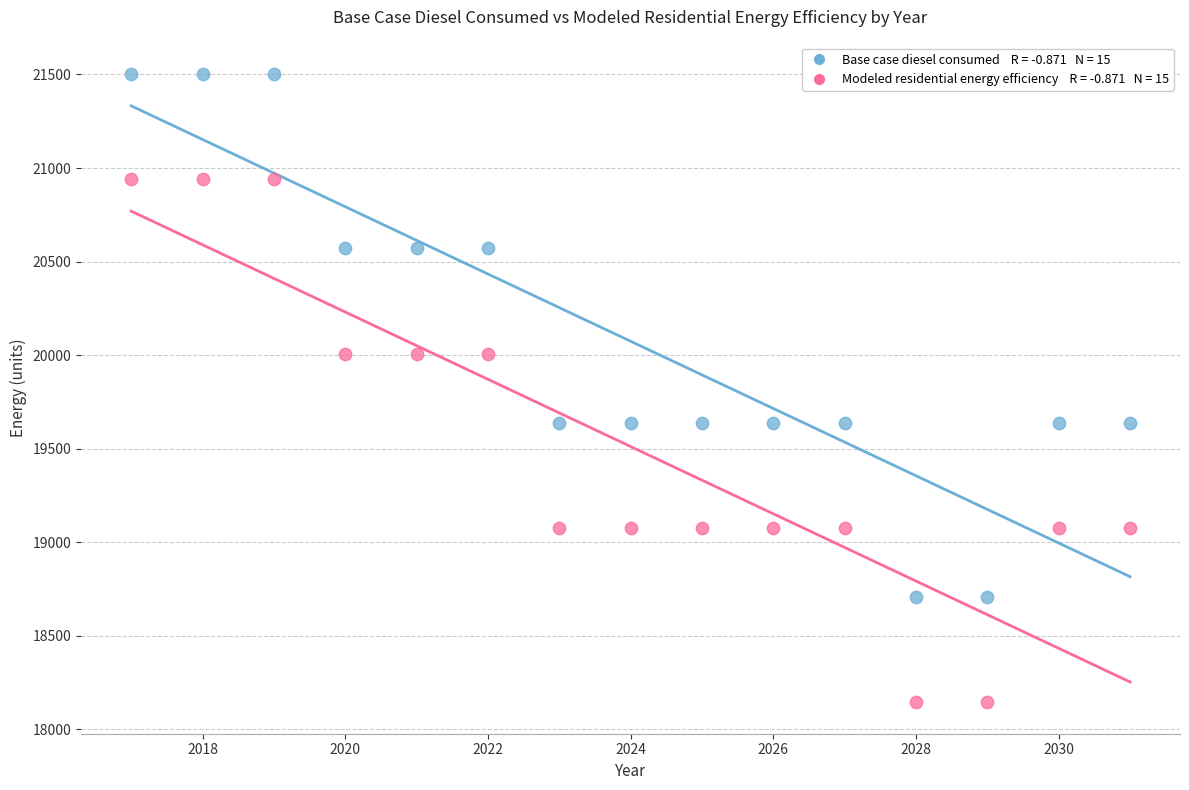

Across all data points, what is the range of X values (max minus min)?

14.0